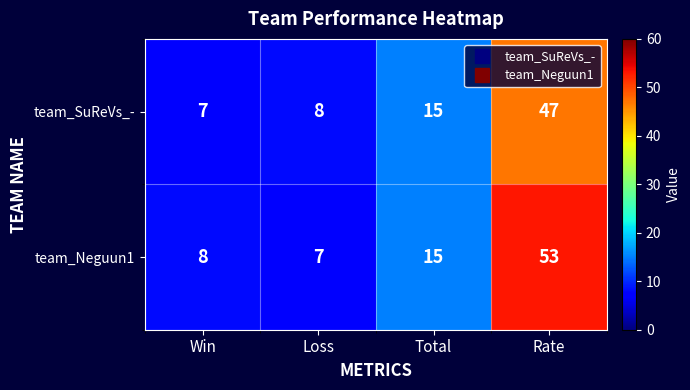

What is the difference between the highest and lowest values at Rate?

6